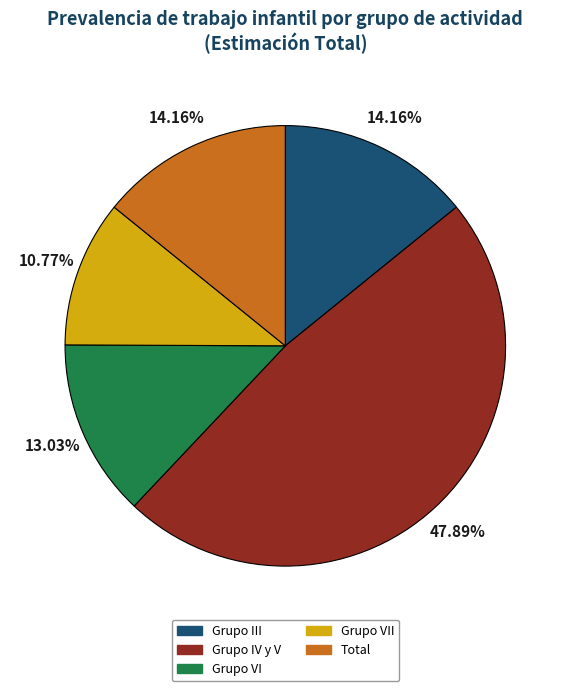

How many segments does this pie chart have?

5